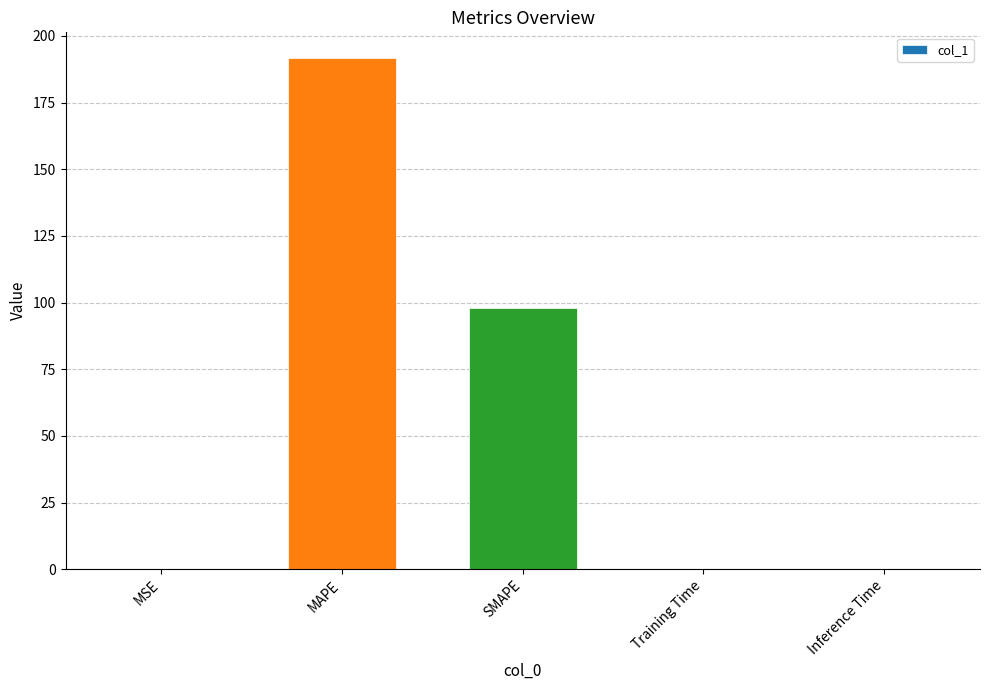

True or false: the data shows 97.9 at SMAPE.

True